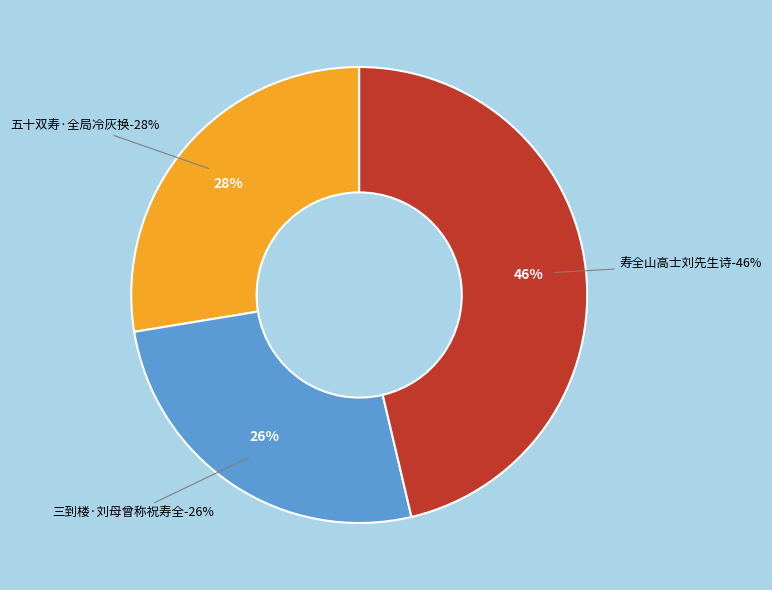

What percentage is the 寿全山高士刘先生诗 slice, to the nearest percent?

46%